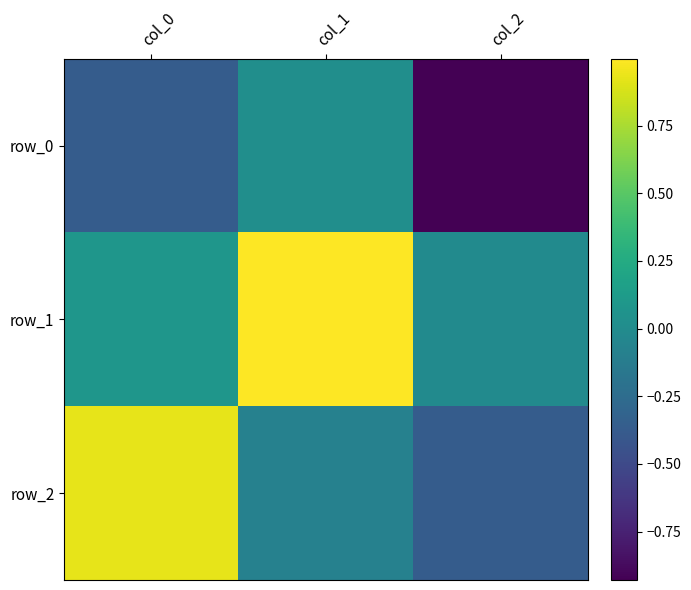

Which series changed the most between col_0 and col_1?

row_2